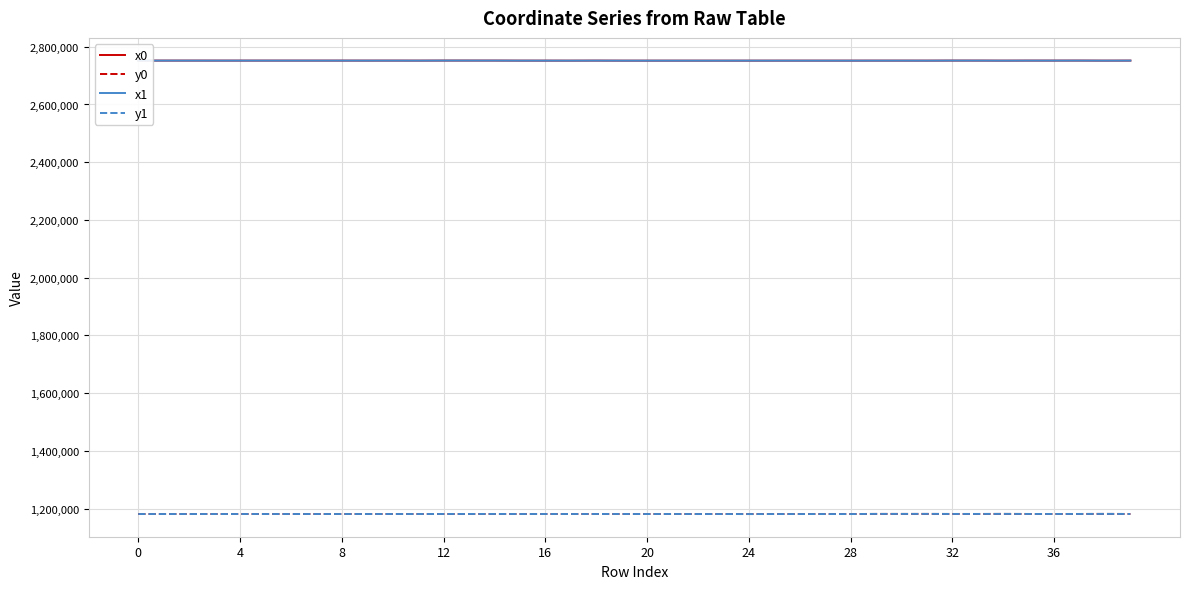

What is the greatest value displayed?

2752107.0